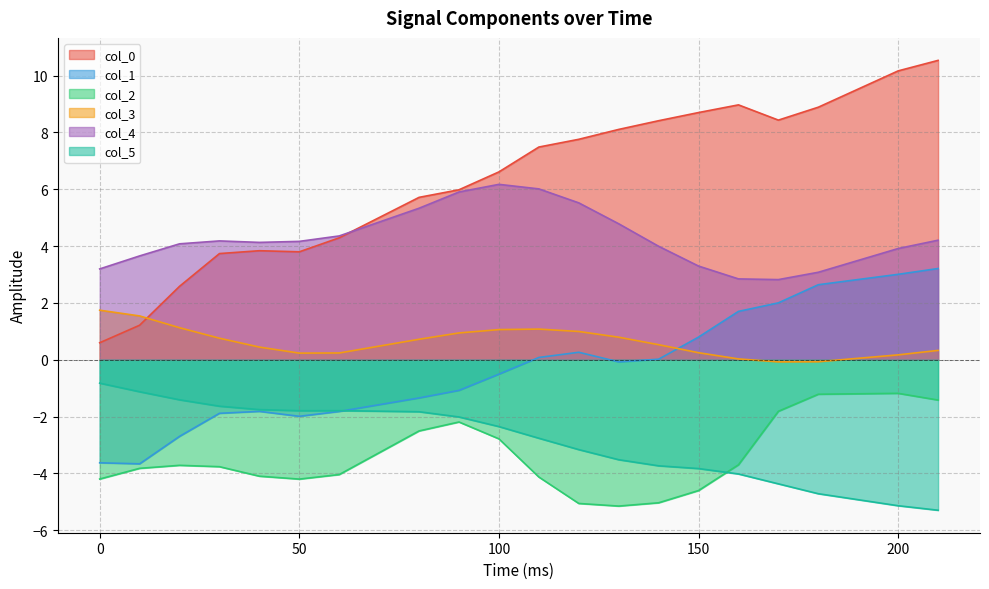

True or false: col_4 and col_5 cross at least once.

False